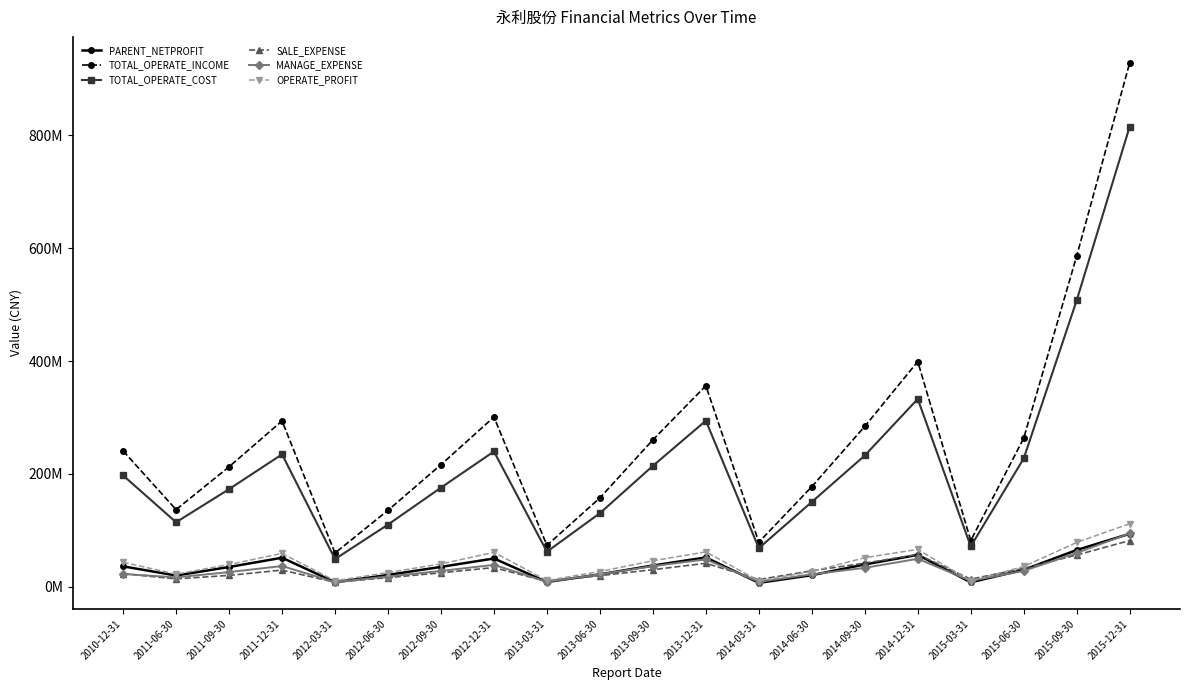

Is this an area chart (filled region under the line)?

No